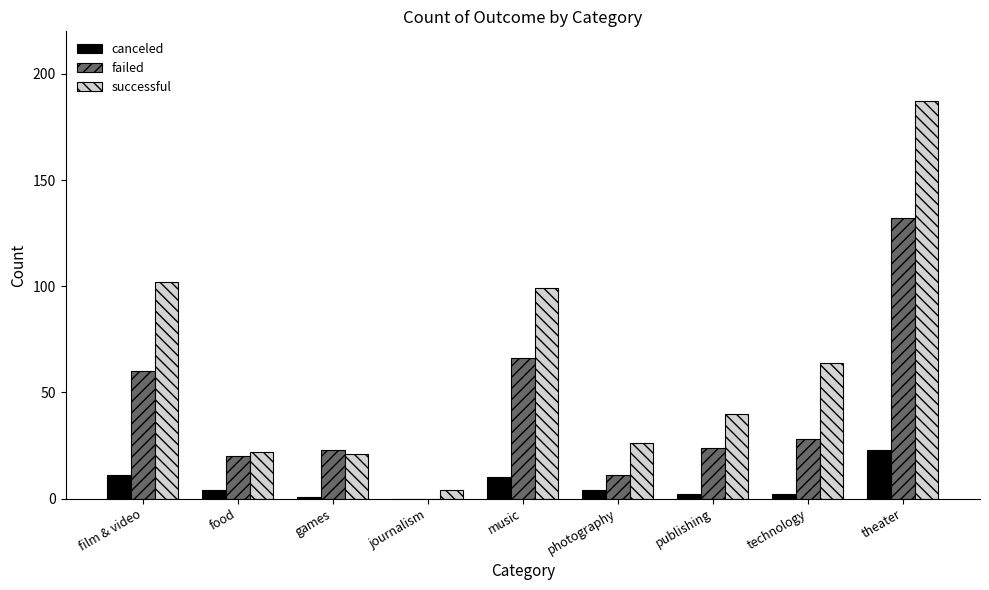

Which series has the largest total across all categories?

successful